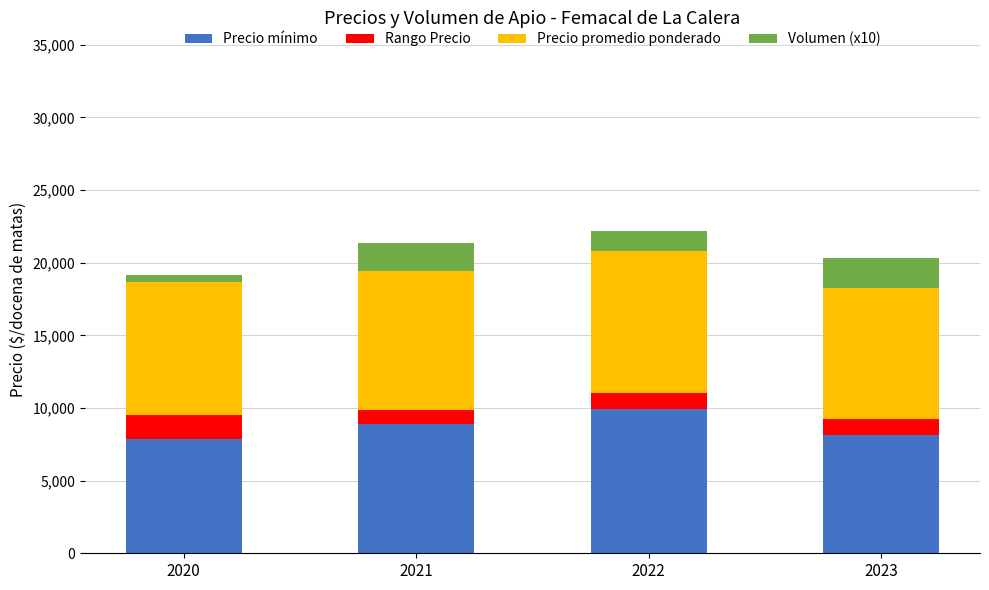

The Precio mínimo series shows 11910 at 2021. True or false?

False